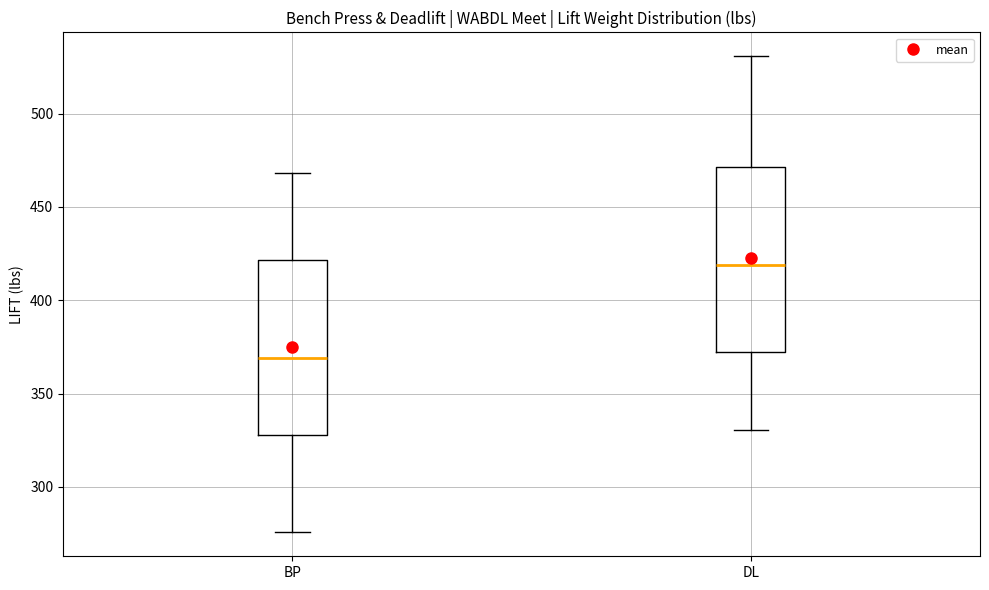

Which box is the tallest, from its lower edge to its upper edge?

DL